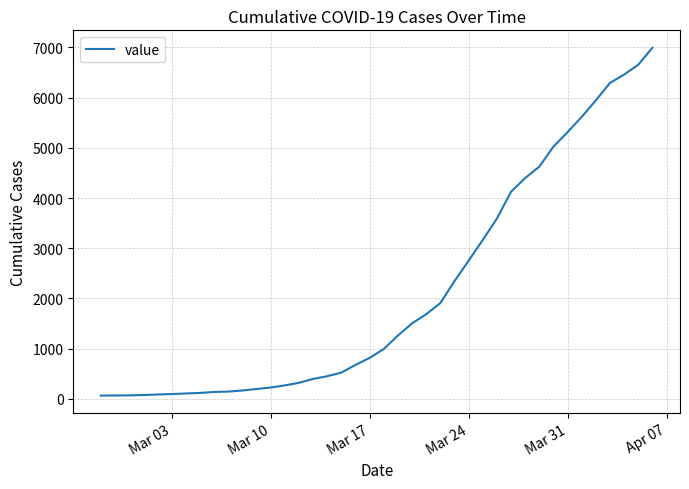

The value at Mar 31 is 5313. True or false?

True